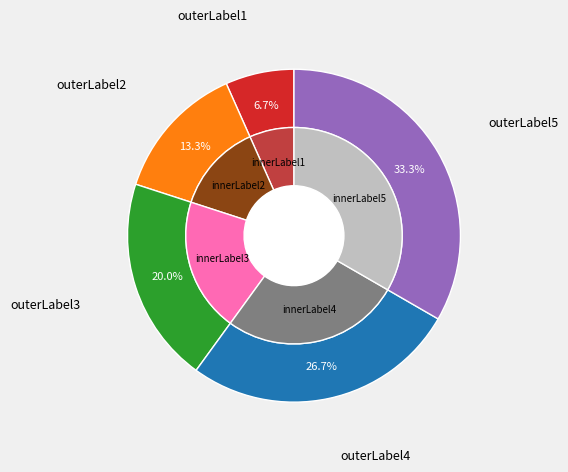

To the nearest percent, what is the average slice percentage?

20%